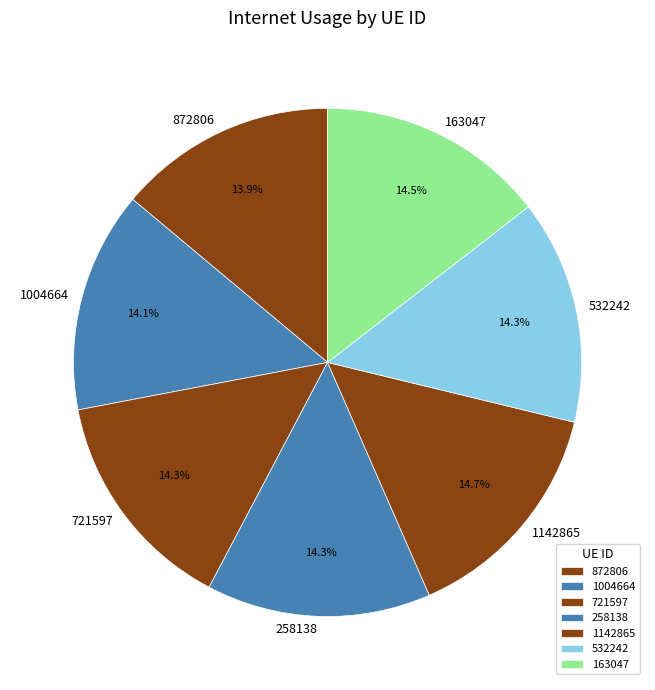

To the nearest percent, what is the average slice percentage?

14%